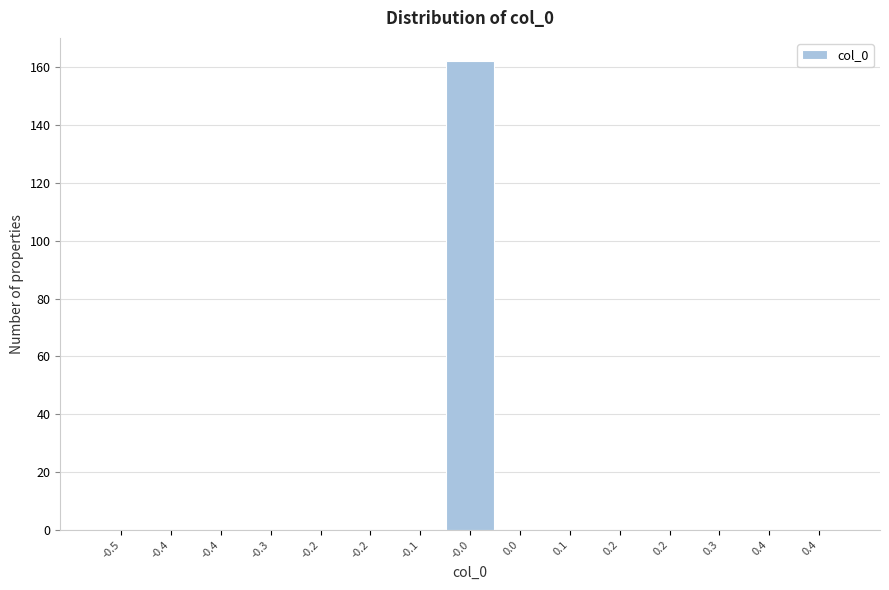

How many data points does each series have?

15